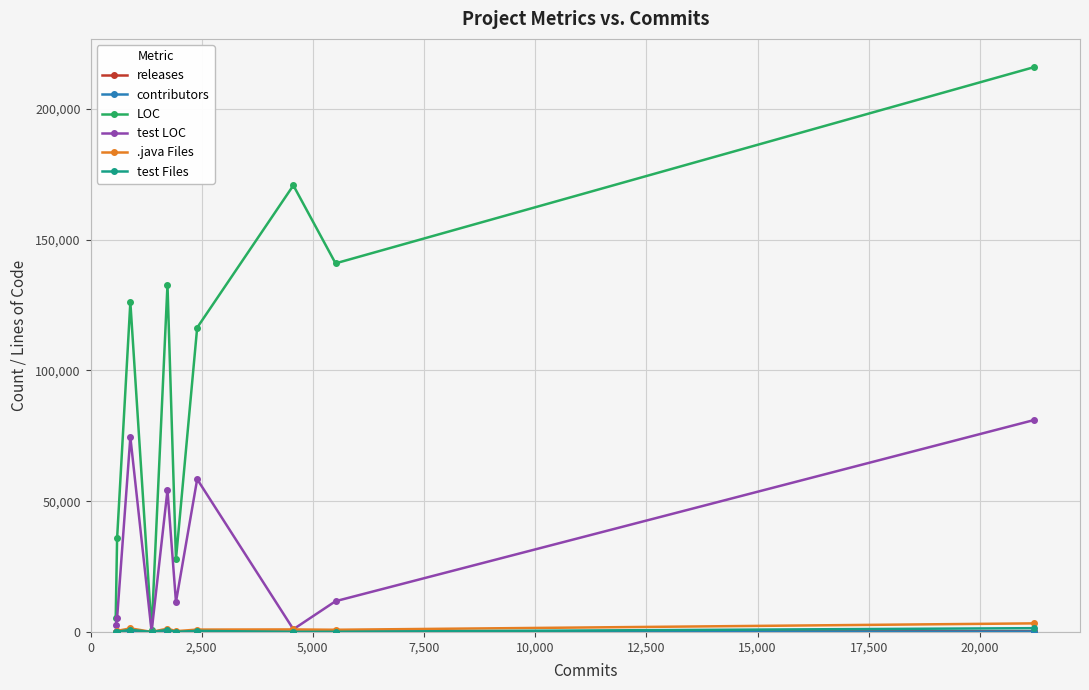

How many data points does each series have?

10